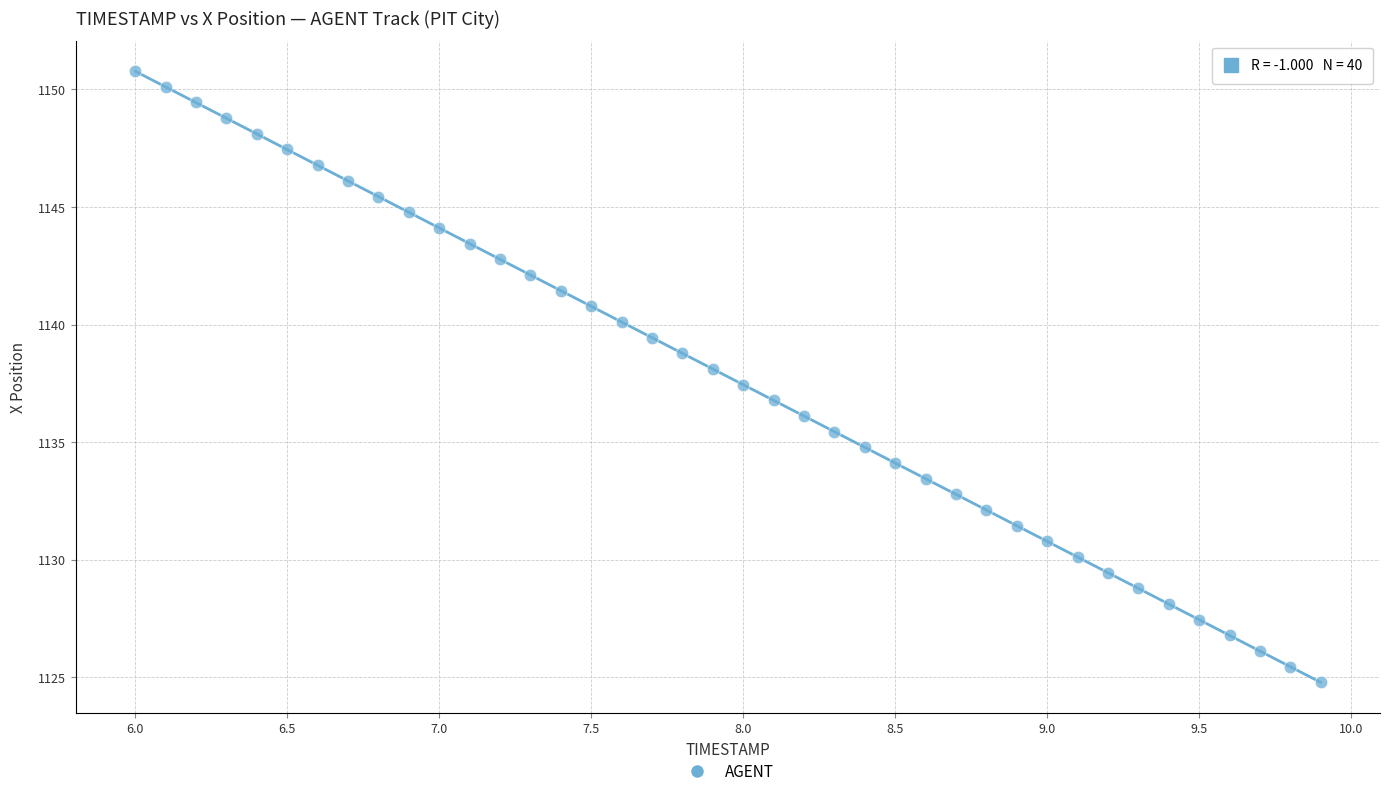

What is the range of Y values (max minus min)?

26.0